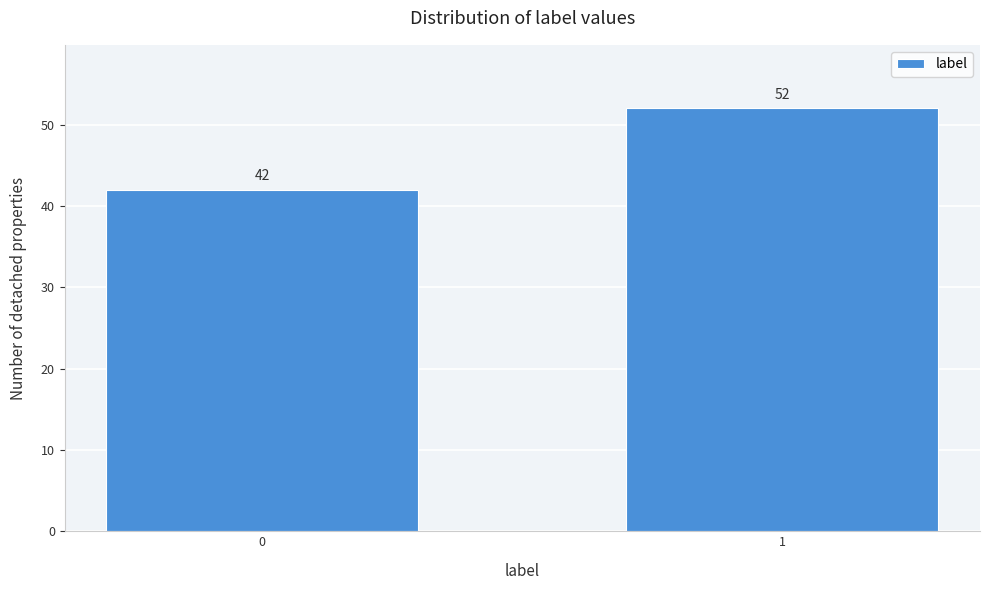

Reading right to left, what are all the values shown in this chart?

52	42